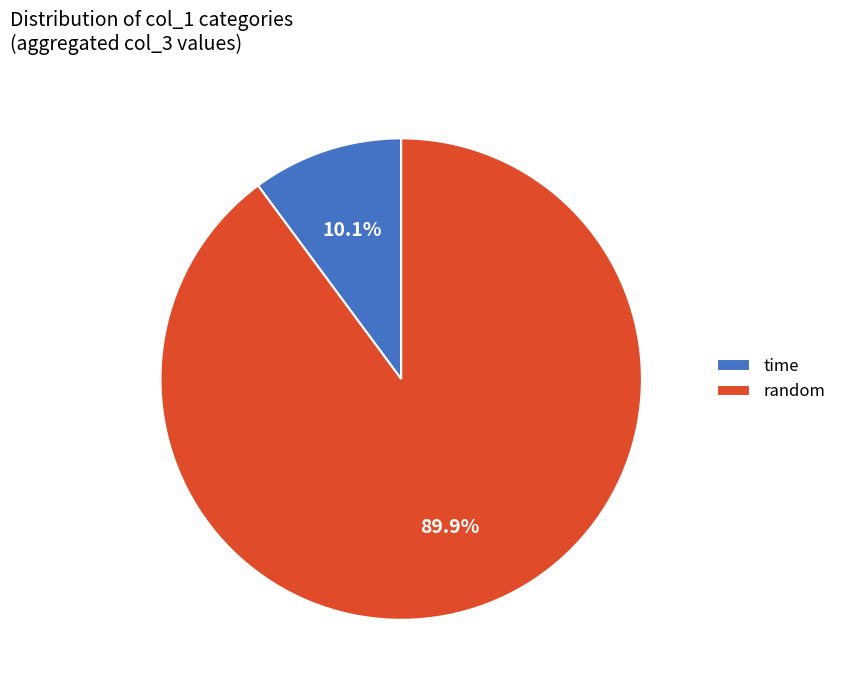

How much of the chart is everything except random?

10.1%